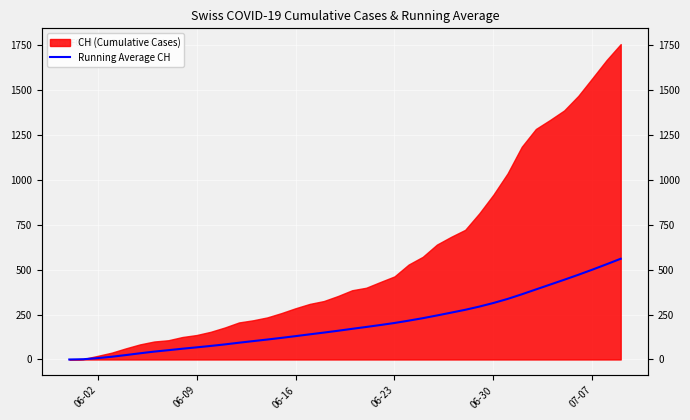

Count the number of categories in the chart.

40